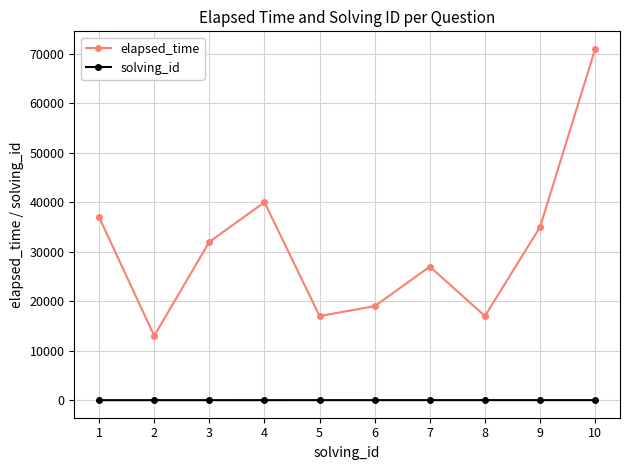

What is the greatest value displayed?

71000